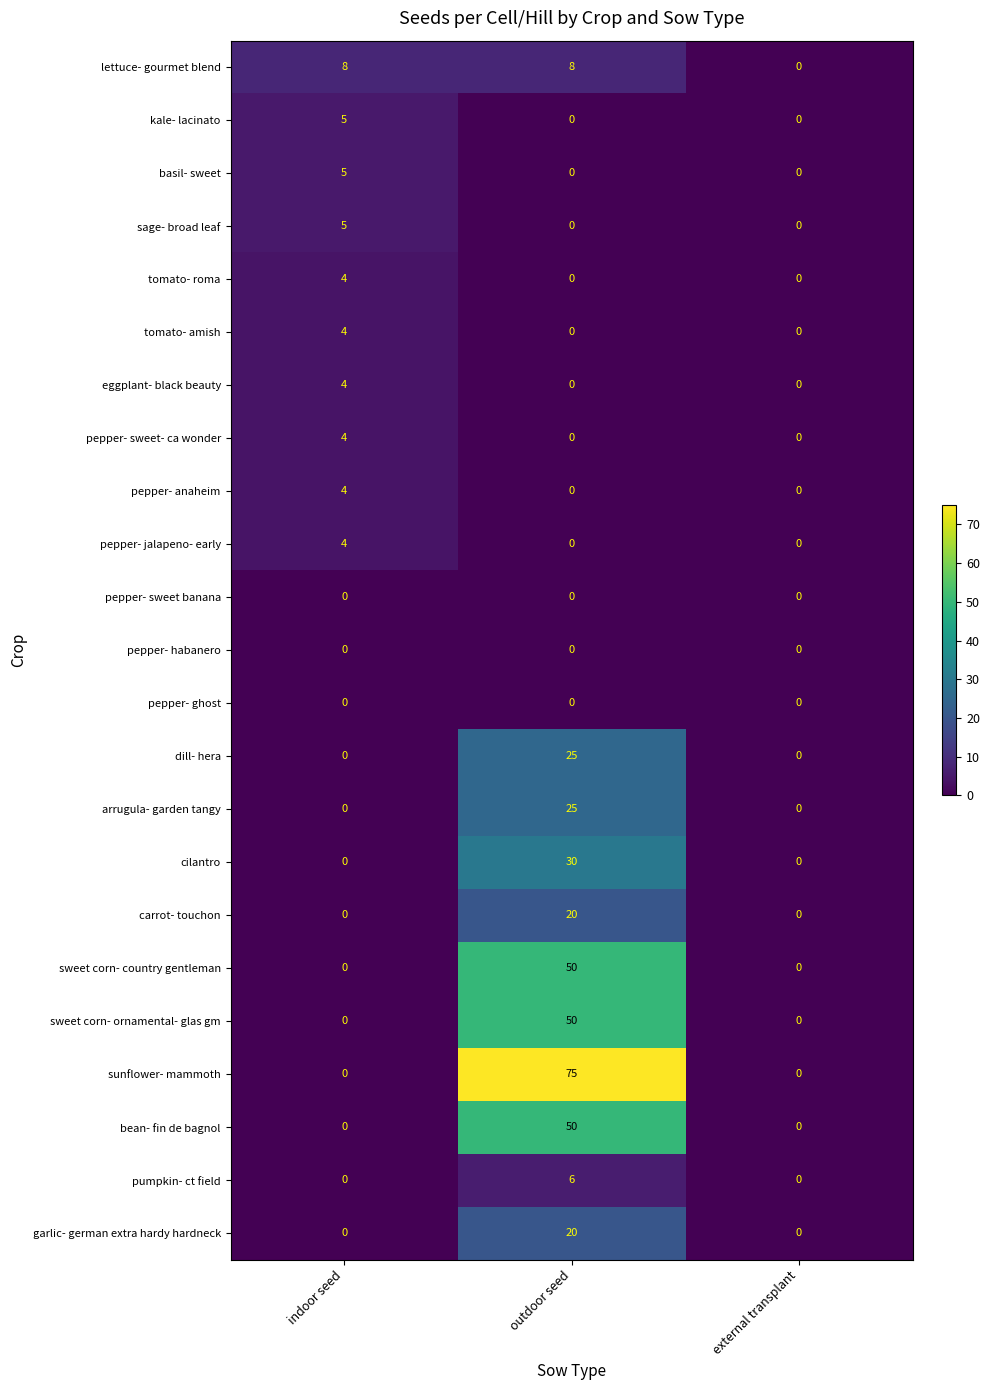

How many distinct data groups are displayed?

23